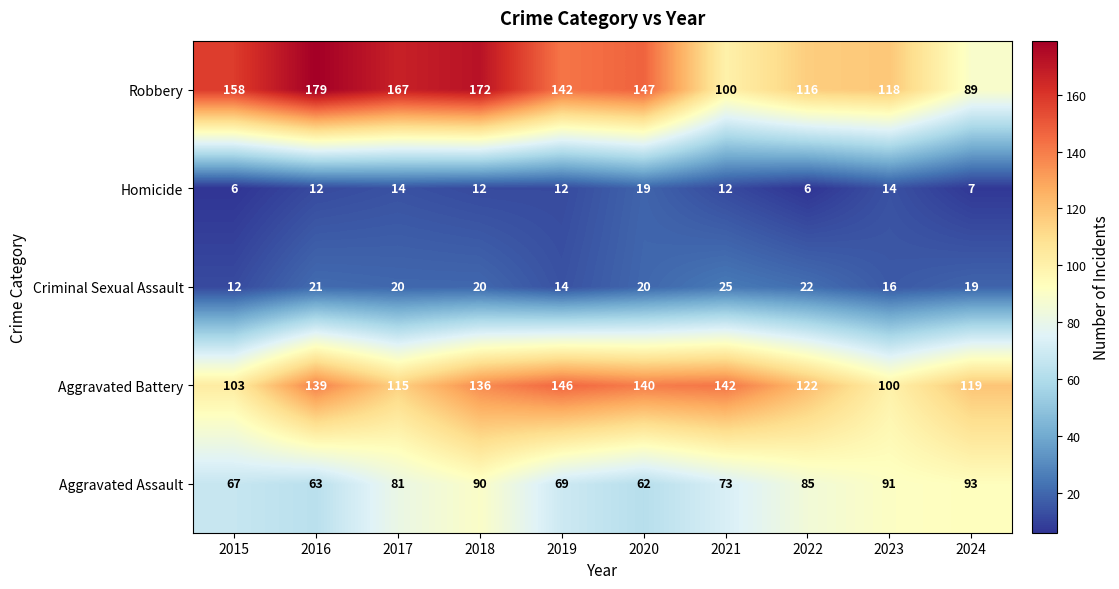

What is the difference between the maximum and minimum values in the Aggravated Battery series?

46